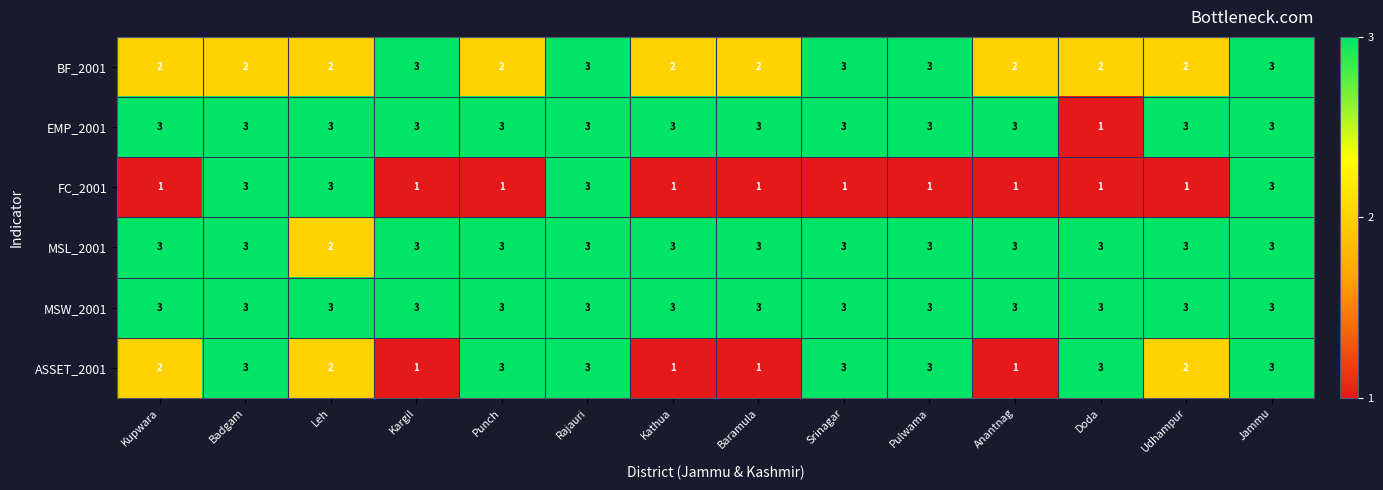

What is the maximum value for FC_2001?

3